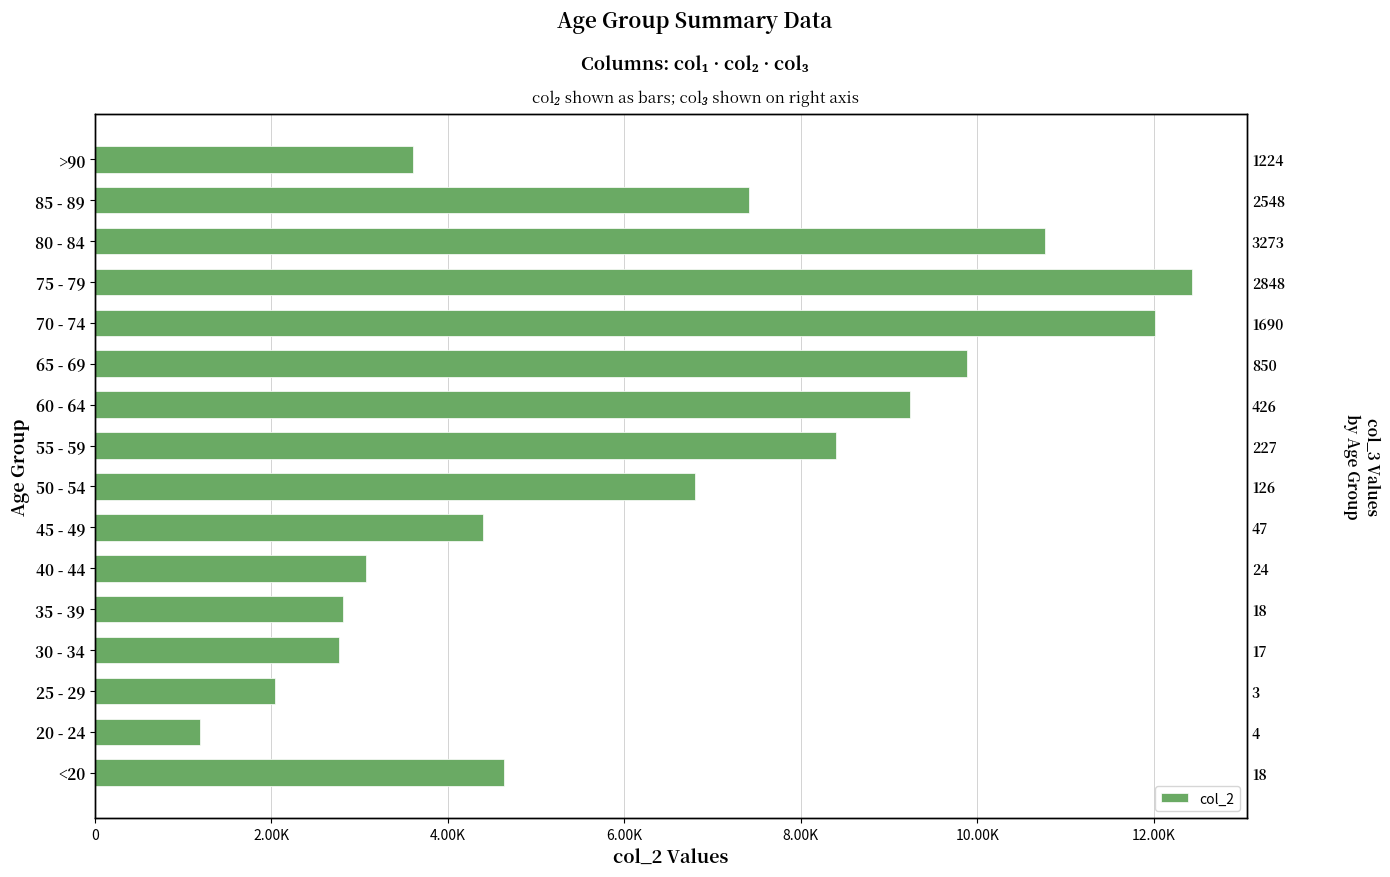

True or false: the data shows 3948 at 50 - 54.

False